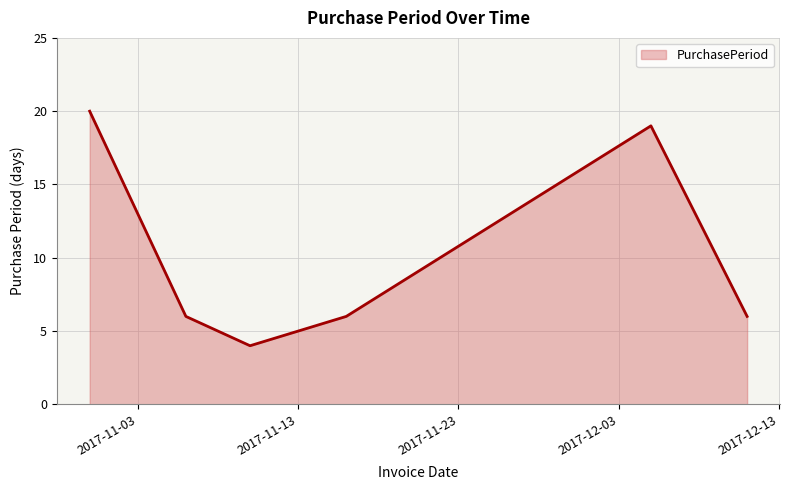

How many interior local peaks (higher than both neighbors) does the data have?

1